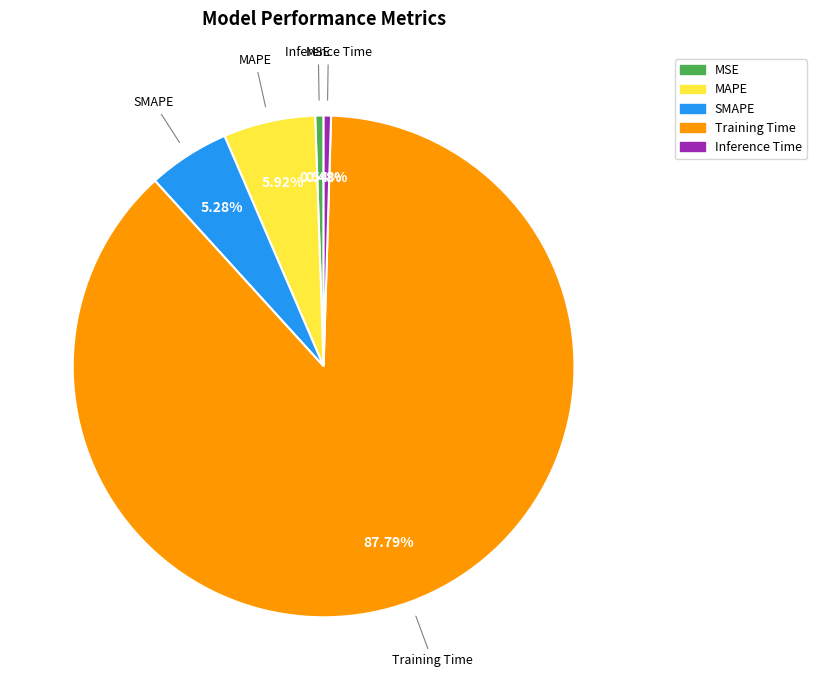

How many segments does this pie chart have?

5